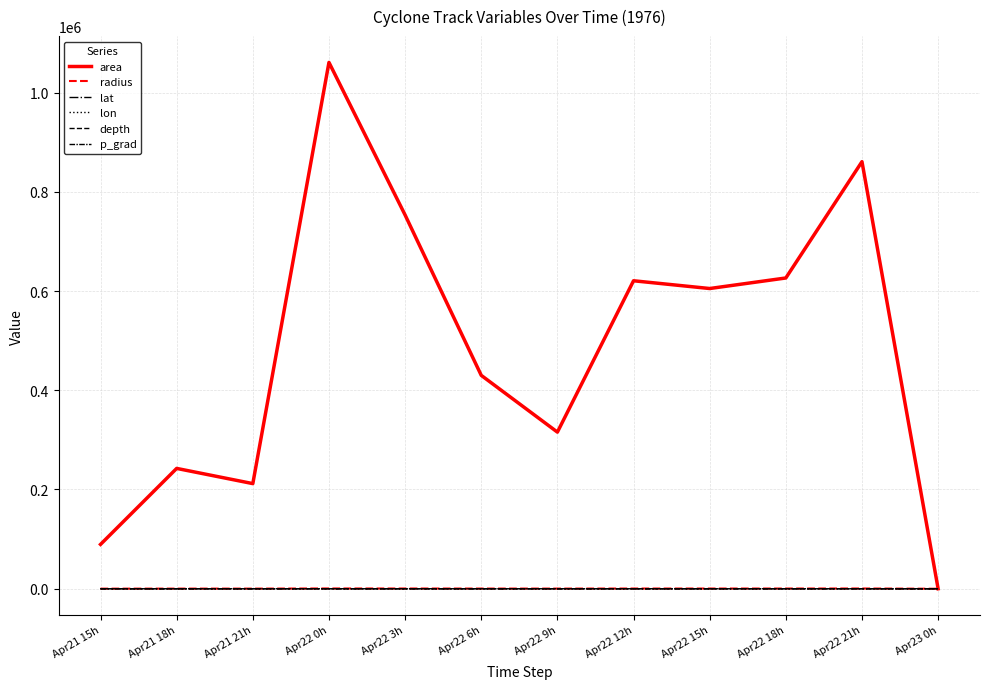

Does the chart have visible grid lines?

Yes